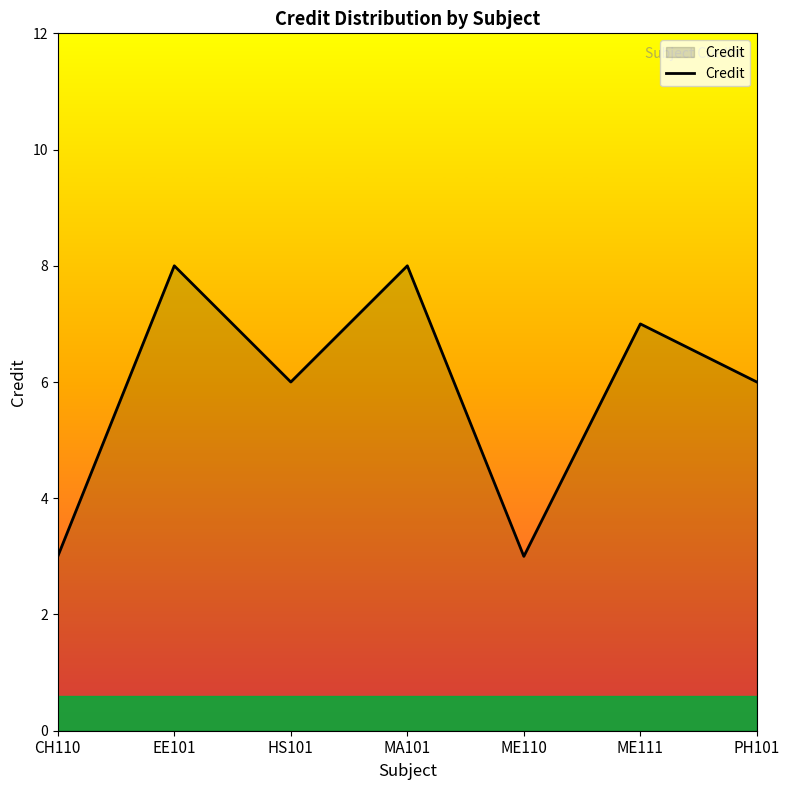

What is the greatest value displayed?

8